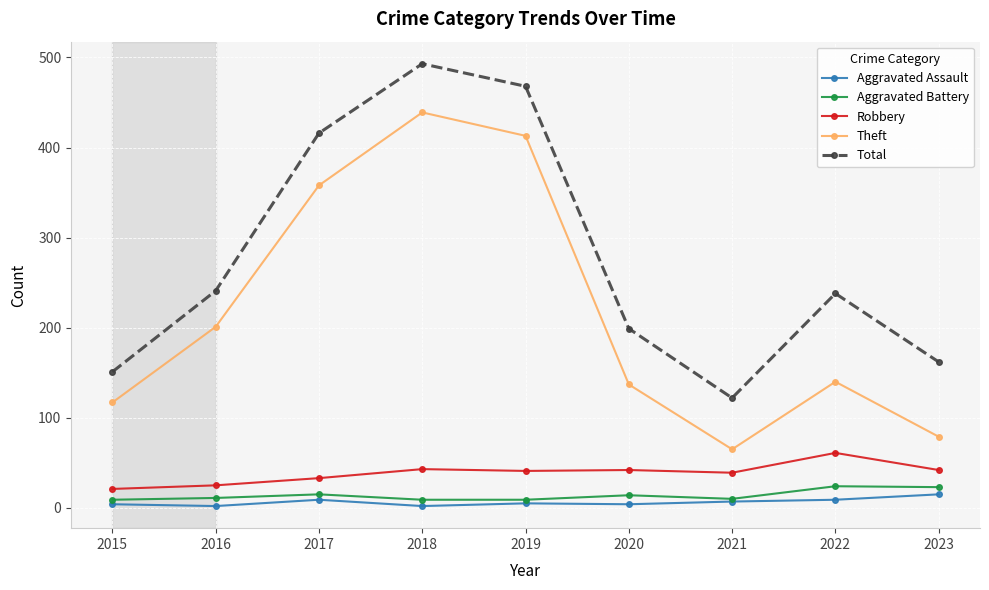

At how many categories does at least one series exceed 71?

9